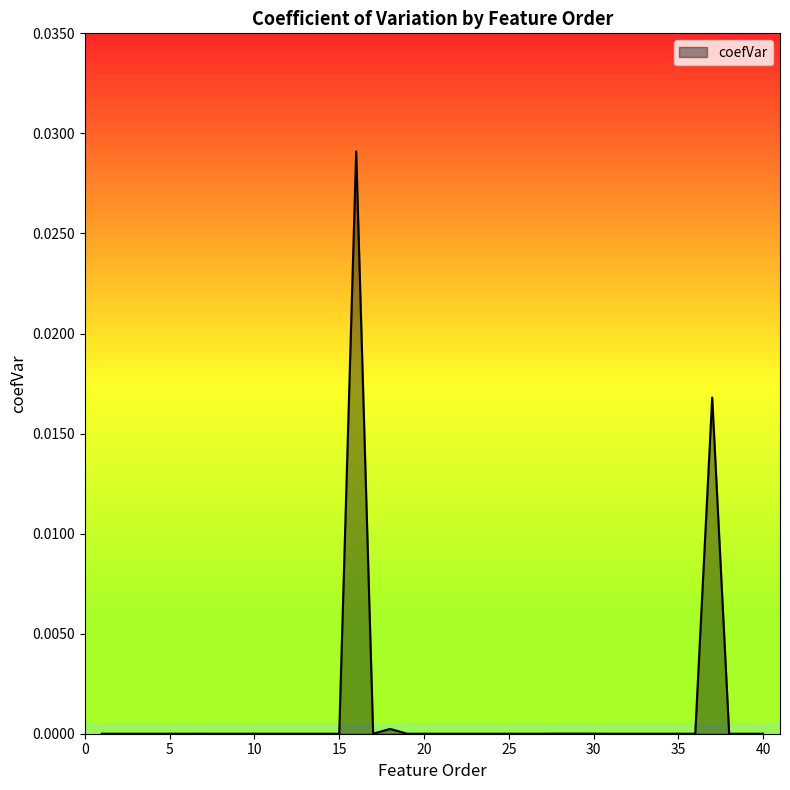

True or false: the data shows 0.0 at 5.

True